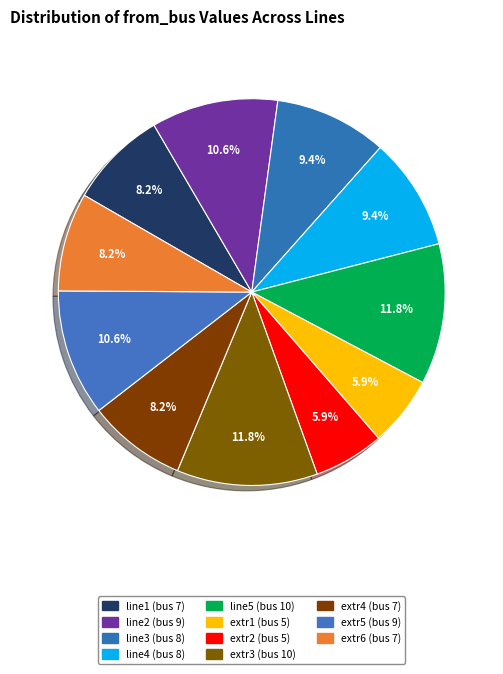

Approximately how many times larger is the value at extr1 compared to extr3?

0.5